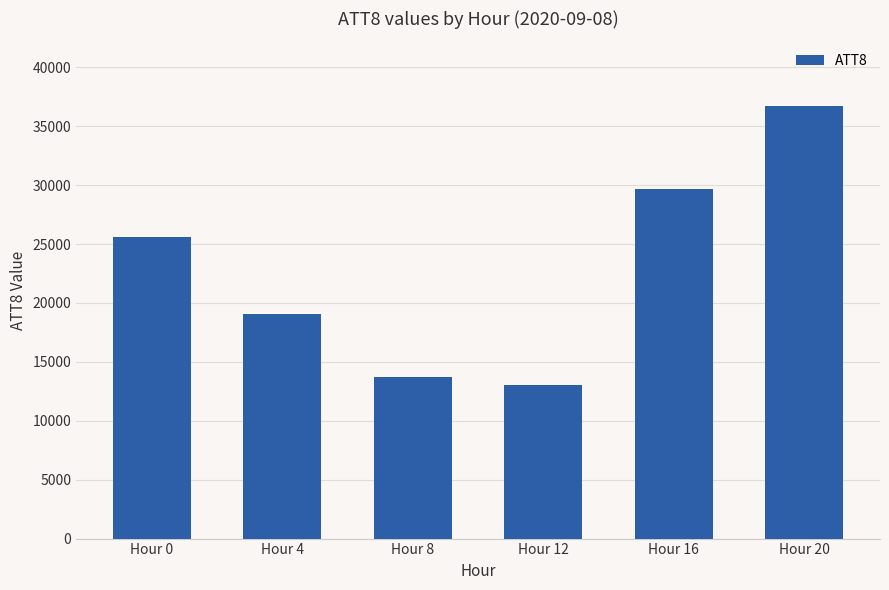

What is the sum of all values?

137800